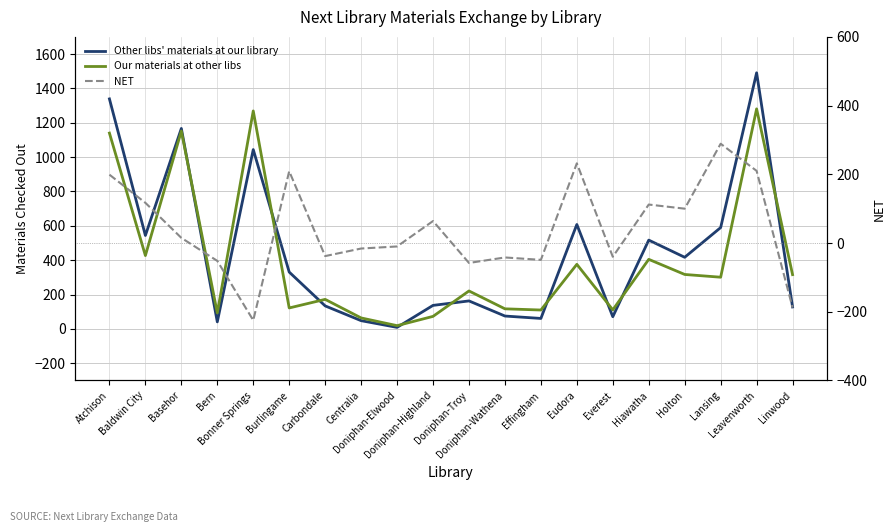

In Our materials checked out at other Next libraries, how many points are lower than both neighbors (excluding endpoints)?

7